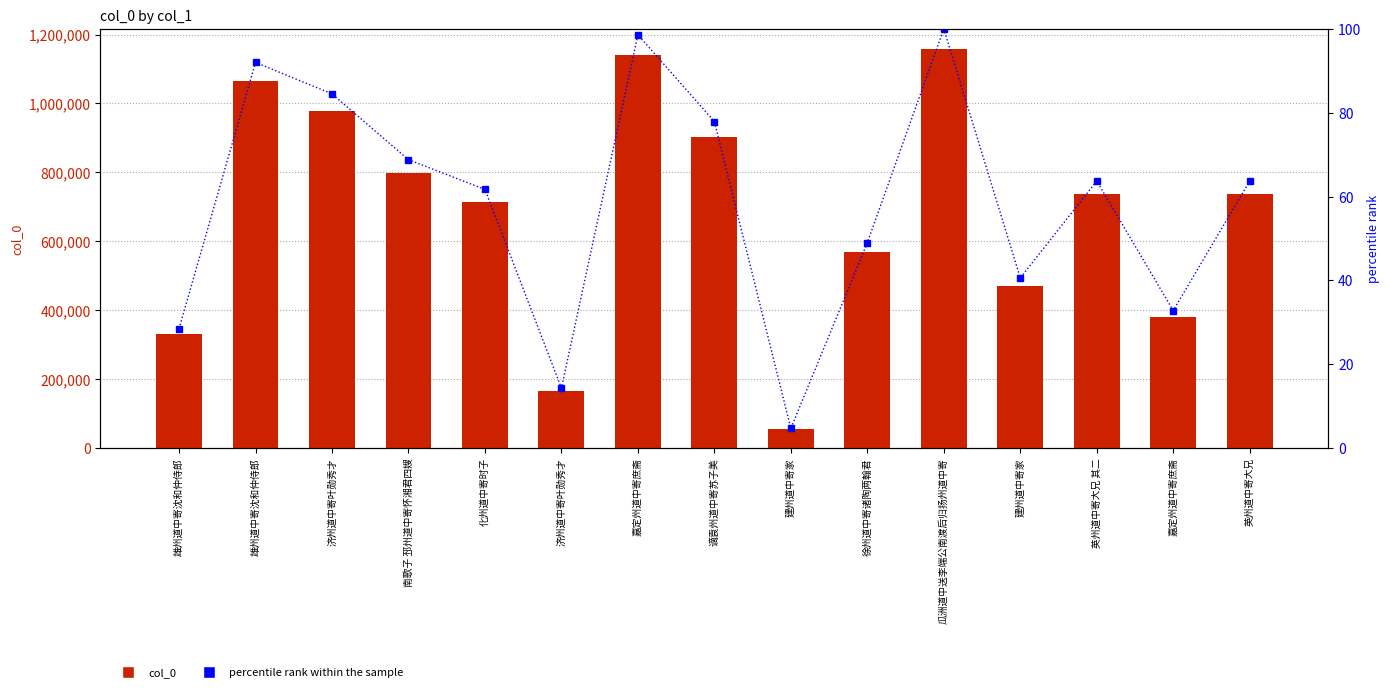

List the series in order of their overall mean, lowest first.

percentile rank within the sample, col_0